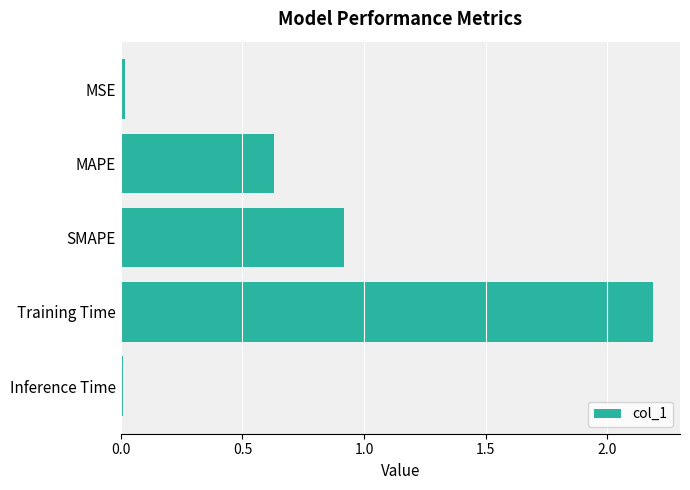

True or false: the data shows 0.9 at SMAPE.

True